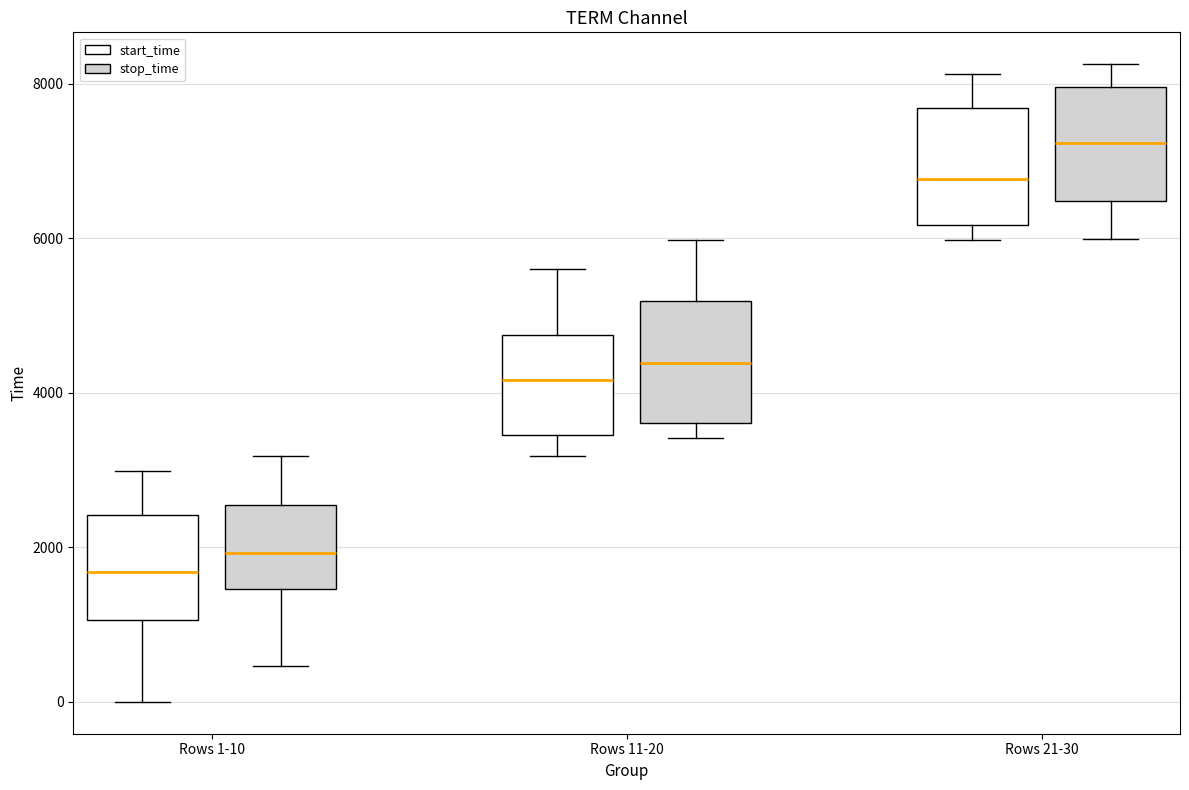

Reading left to right, transcribe this box plot: for each box, give where its median line is, the range the box spans, and where its two whiskers end, as read against the y-axis. The values are not printed on the chart, so give them approximately, as read against the axis.

Rows 1-10 (start_time): median 1600, box 1000 to 2400, whiskers 0 to 3000
Rows 1-10 (stop_time): median 2000, box 1400 to 2600, whiskers 400 to 3200
Rows 11-20 (start_time): median 4200, box 3400 to 4800, whiskers 3200 to 5600
Rows 11-20 (stop_time): median 4400, box 3600 to 5200, whiskers 3400 to 6000
Rows 21-30 (start_time): median 6800, box 6200 to 7600, whiskers 6000 to 8200
Rows 21-30 (stop_time): median 7200, box 6400 to 8000, whiskers 6000 to 8200